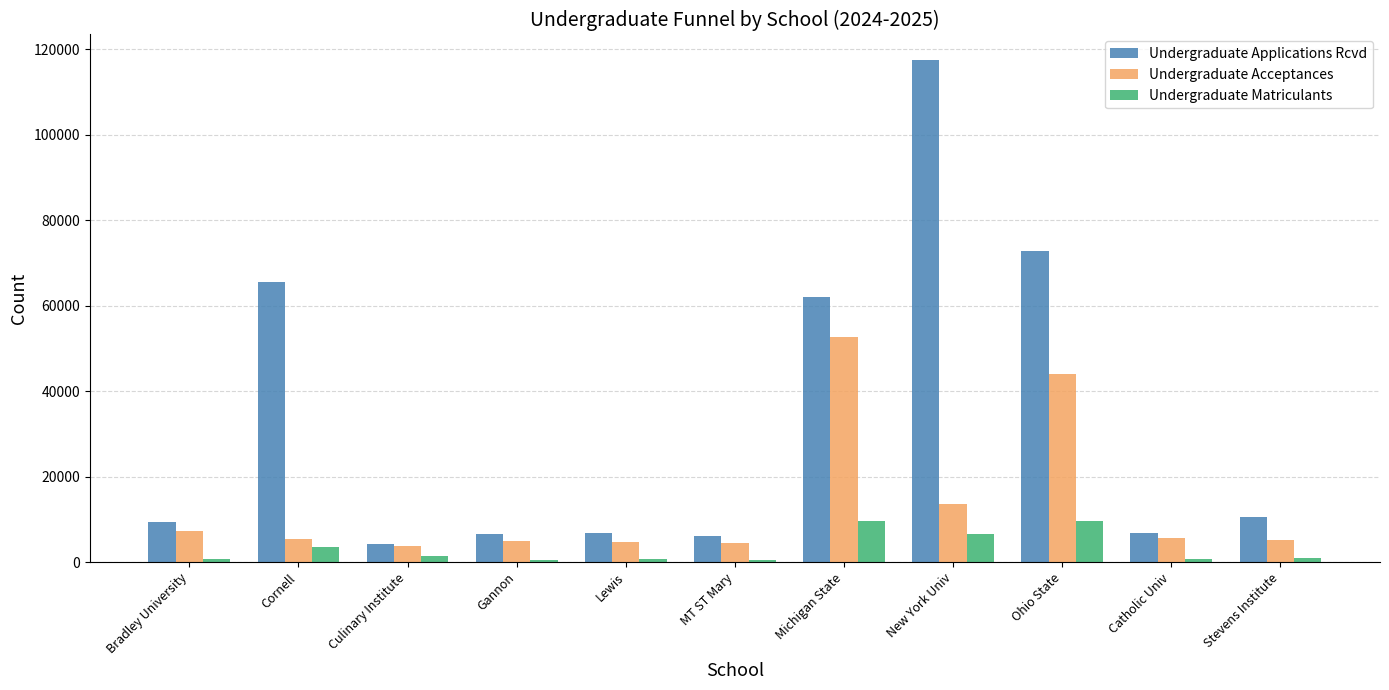

The value of Undergraduate Acceptances at Michigan State is 52690. True or false?

True